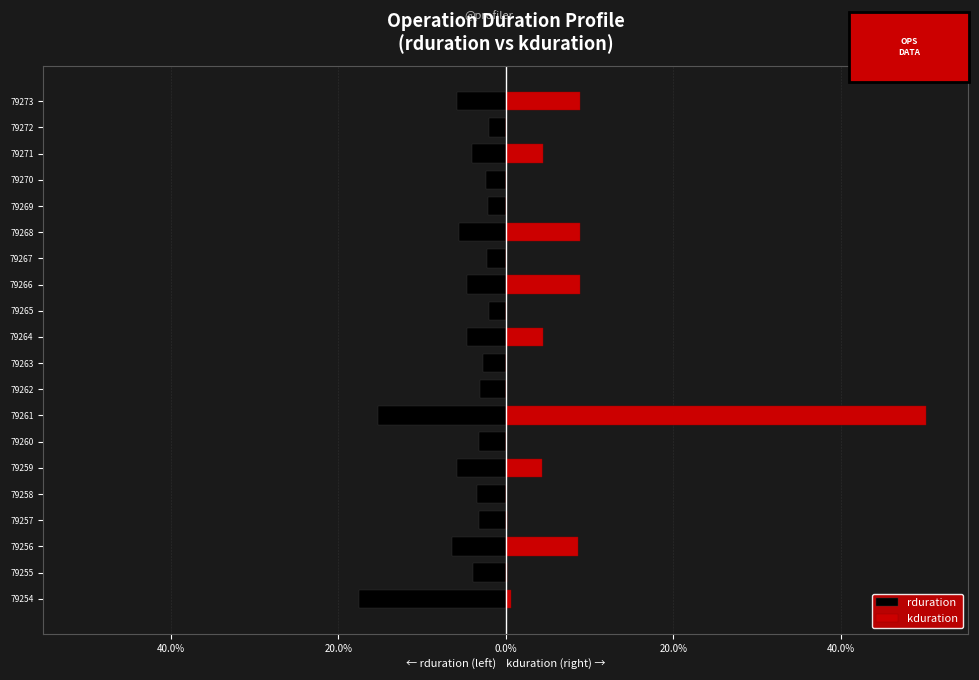

Which series changed the most between 79261 and 79267?

kduration